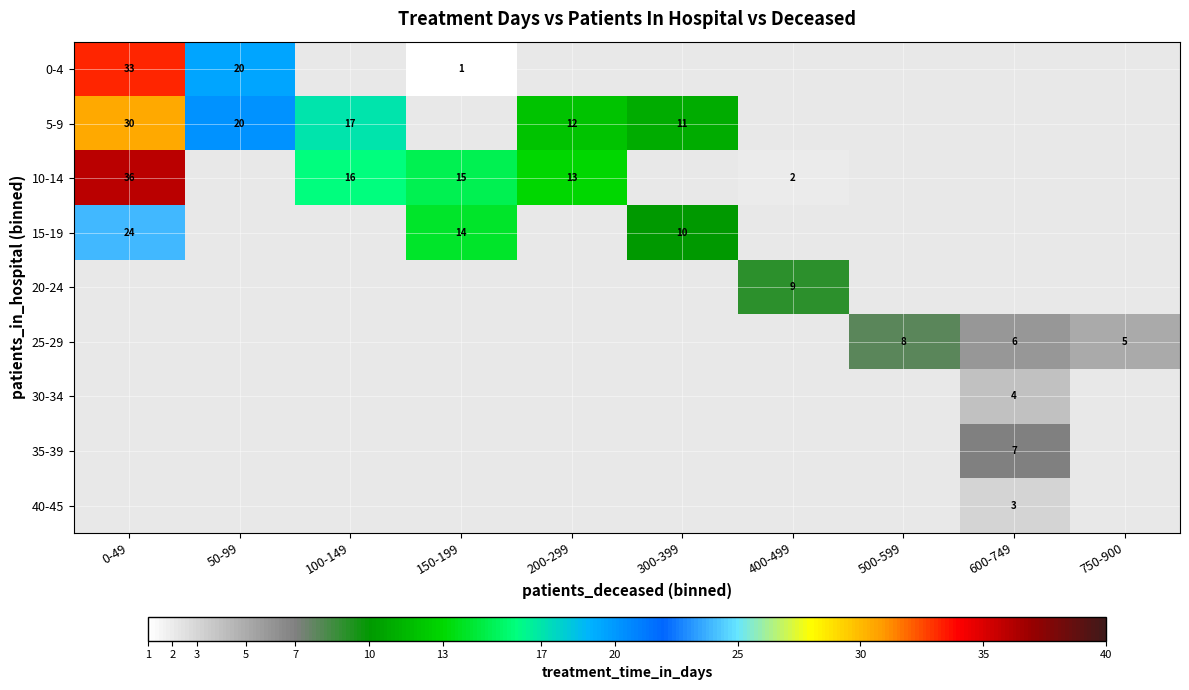

How many positive values does the 40-45 series have?

1